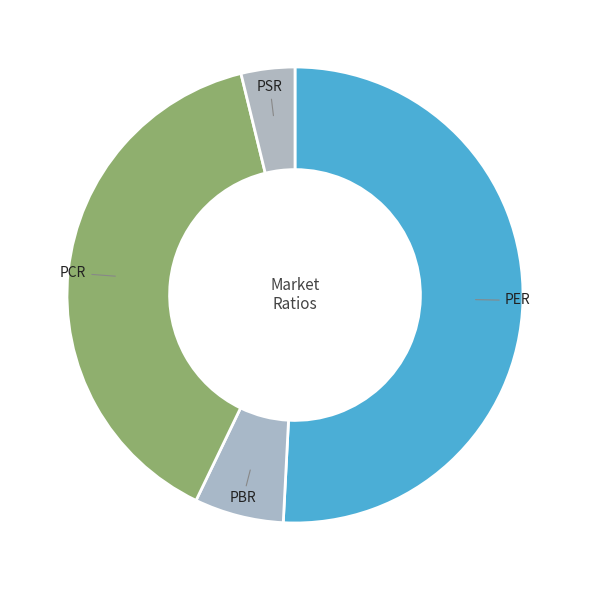

Rank the categories by value from lowest to highest.

PSR, PBR, PCR, PER